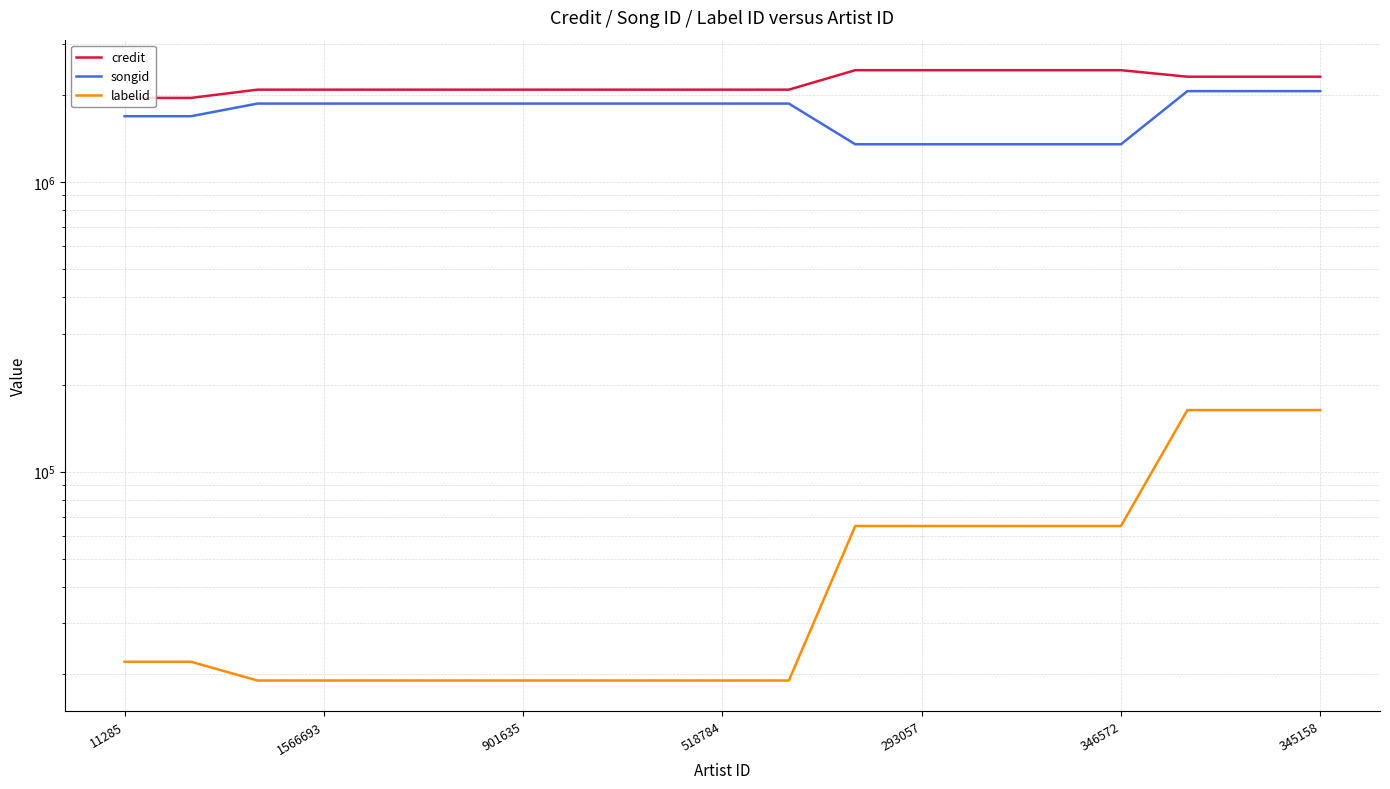

True or false: songid and labelid cross at least once.

False